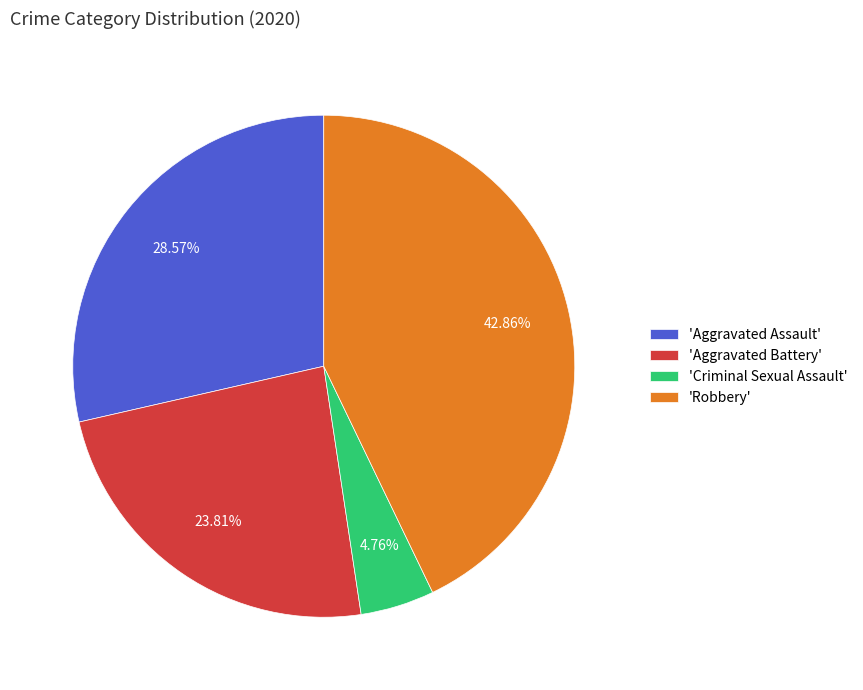

Does any single category account for the majority?

No